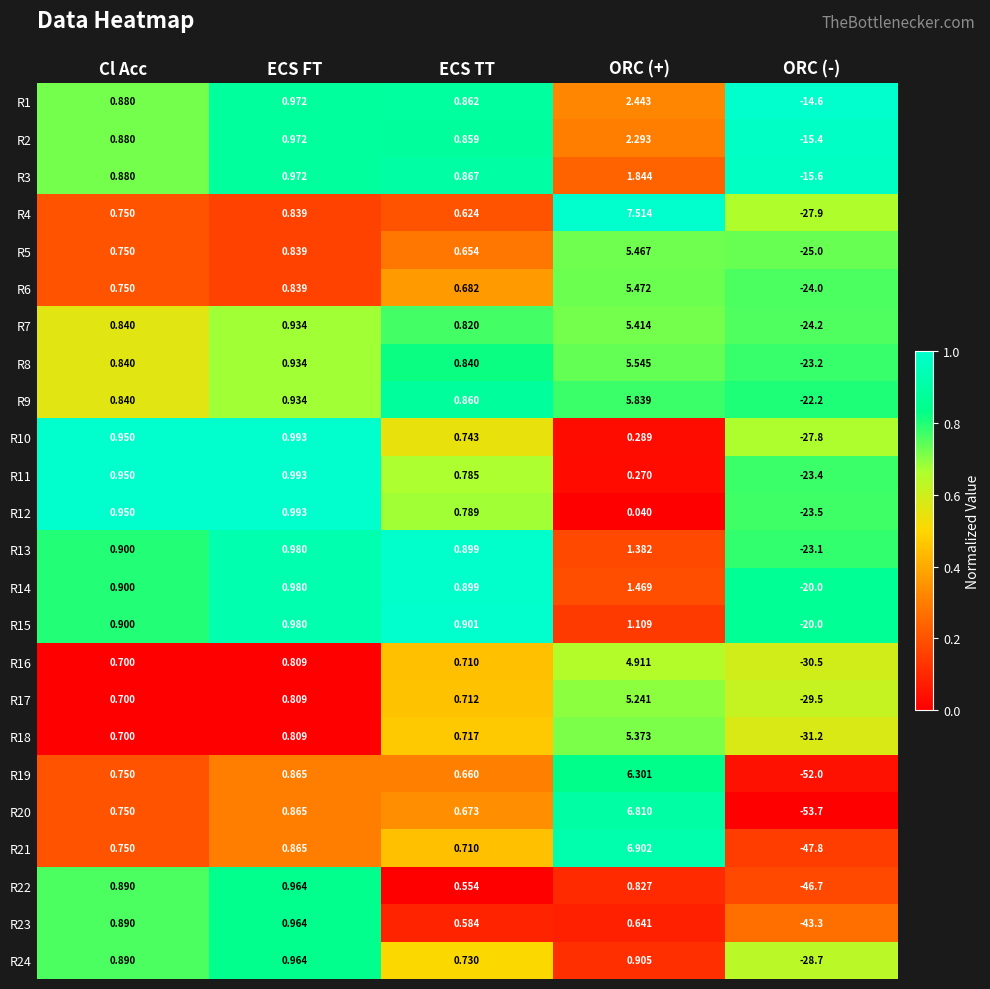

Which label corresponds to the smallest value in the chart?

ORC (-)